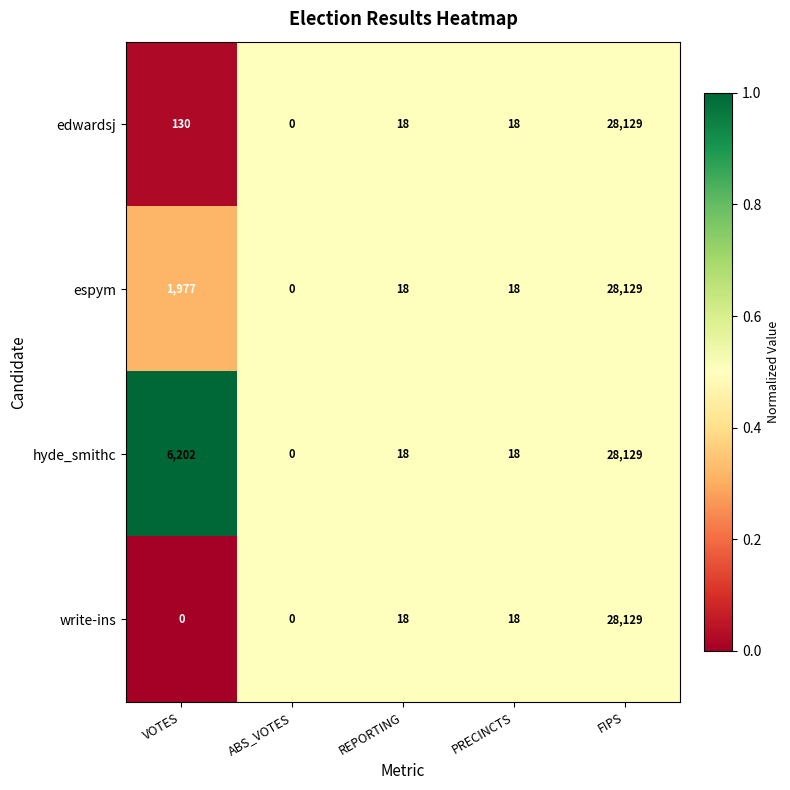

Between VOTES and FIPS, which series saw the biggest shift?

write-ins